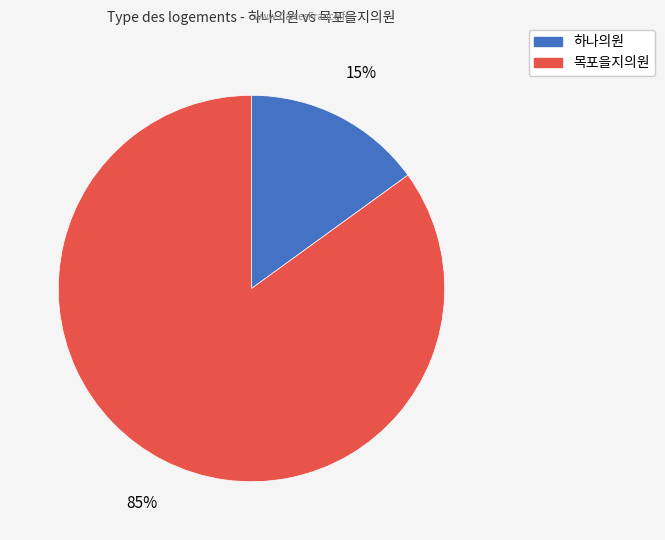

What is the smallest slice in the pie chart?

하나의원